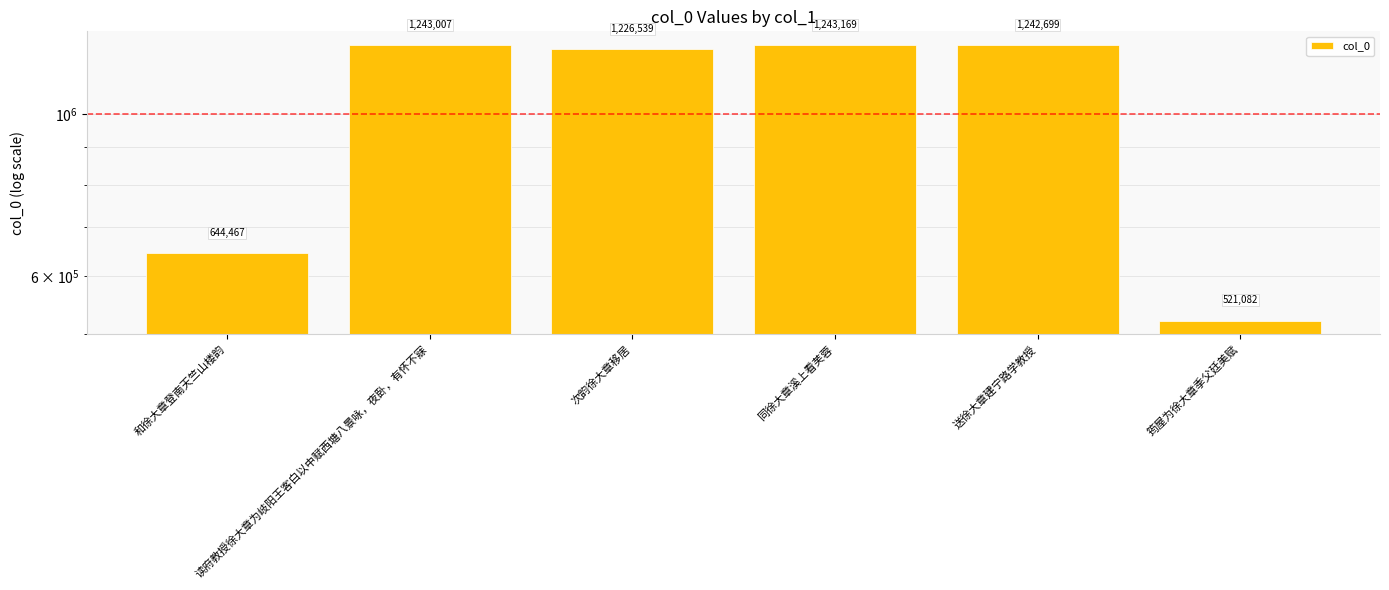

What is the ratio of the value at 送徐大章建宁路学教授 to the value at 同徐大章溪上看芙蓉?

1.0